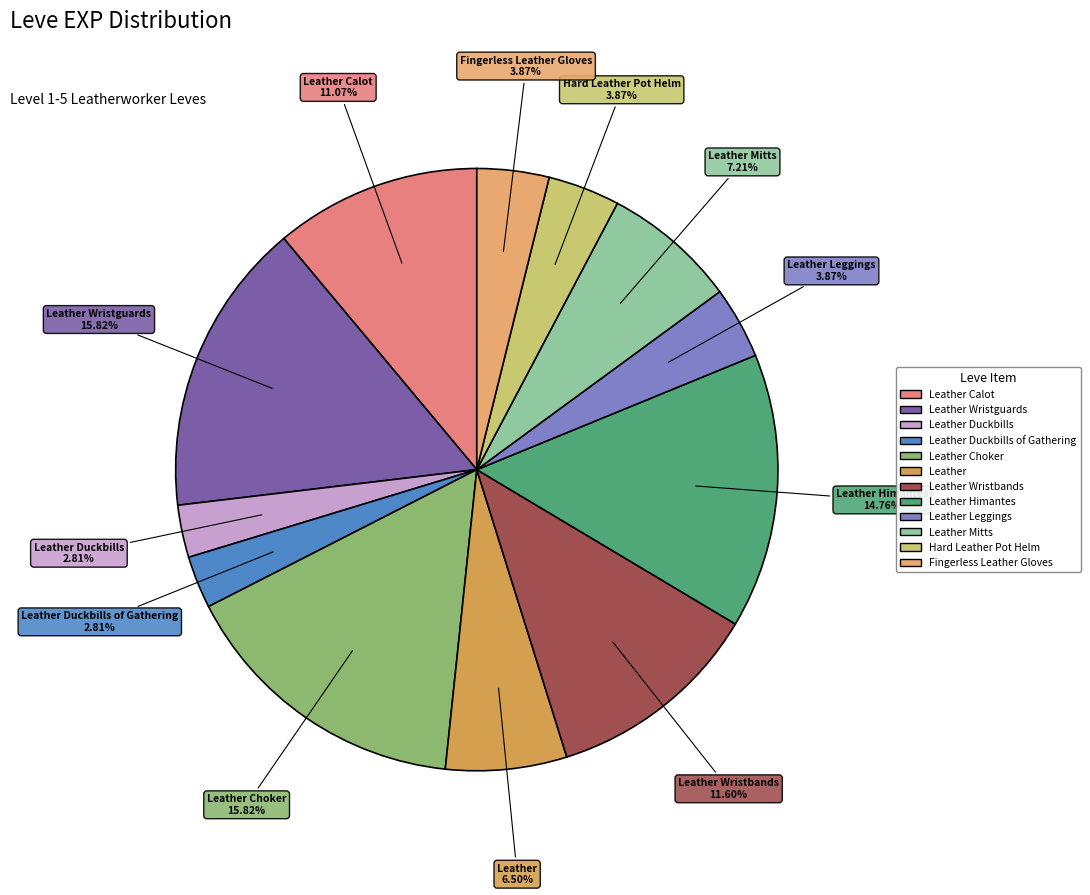

Count the number of slices in the pie.

12